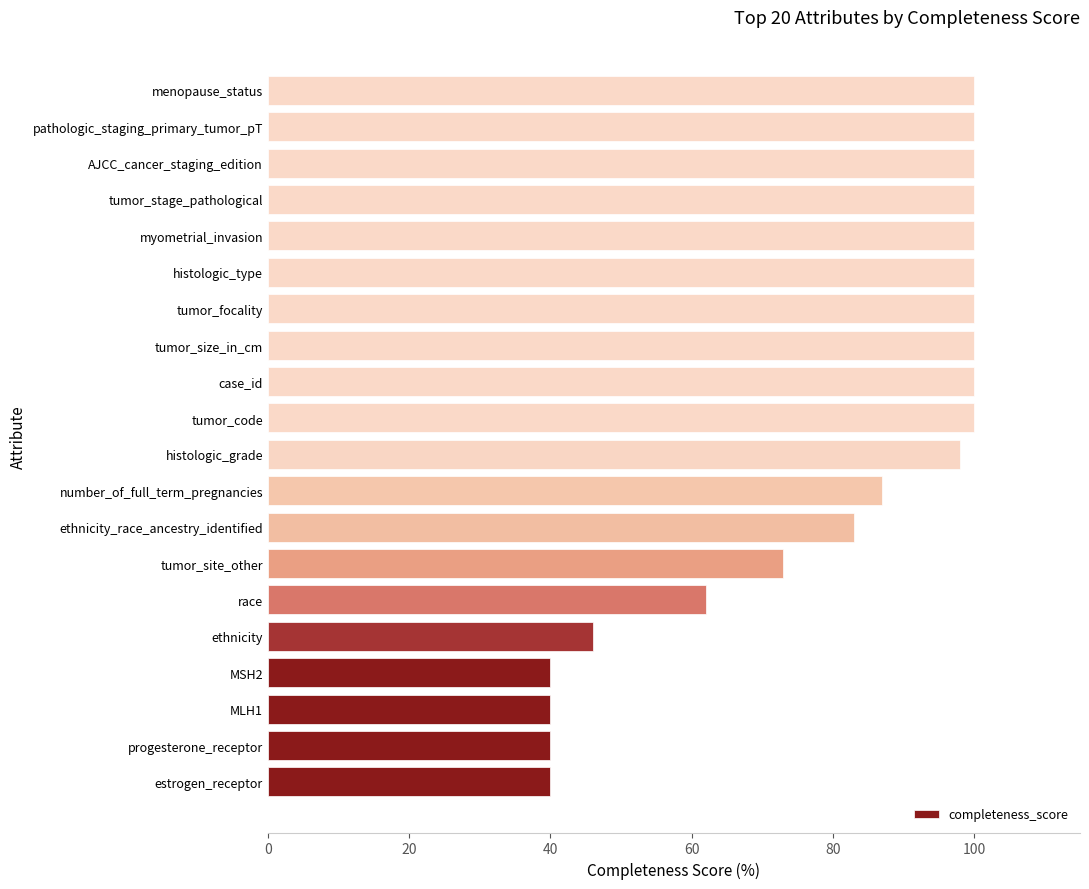

What is the maximum value shown in the chart?

100